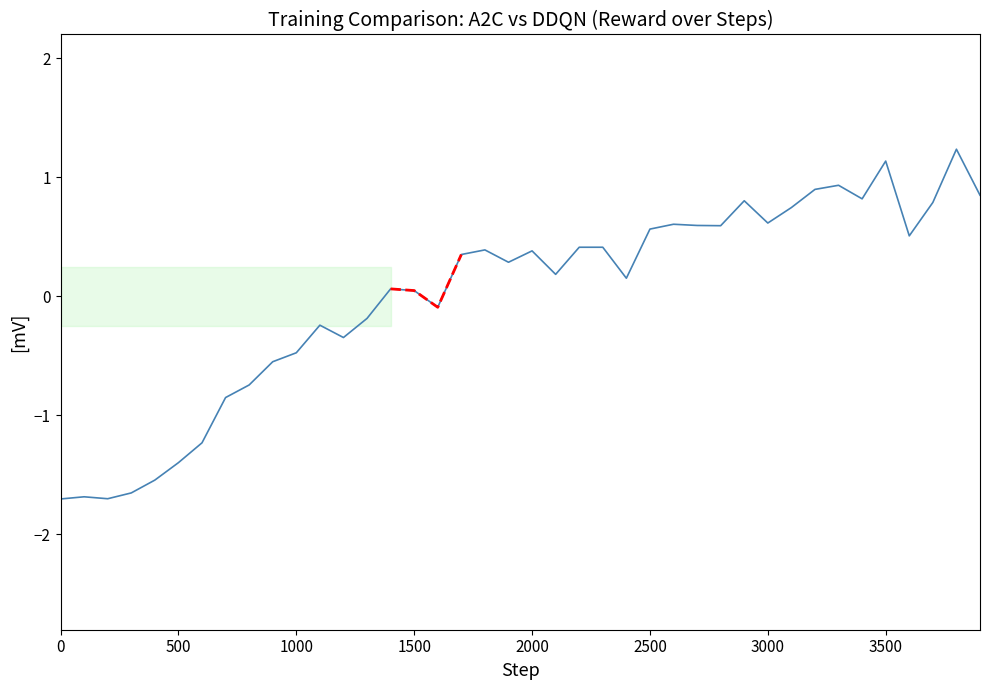

What is the sum of the values at 300 and 3200?

-0.8